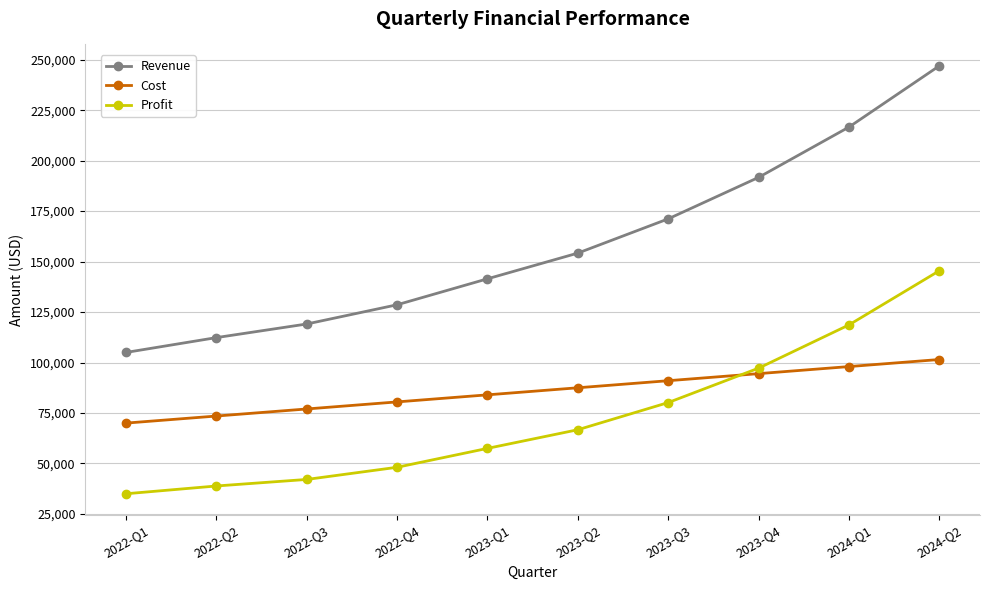

At which label is Revenue closest to 175985?

2023-Q3